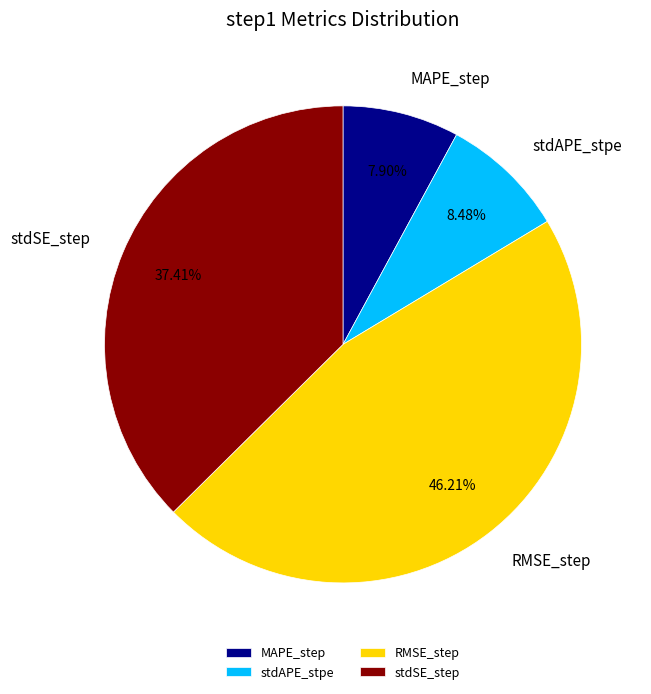

To the nearest percent, what portion does stdAPE_stpe represent?

8%